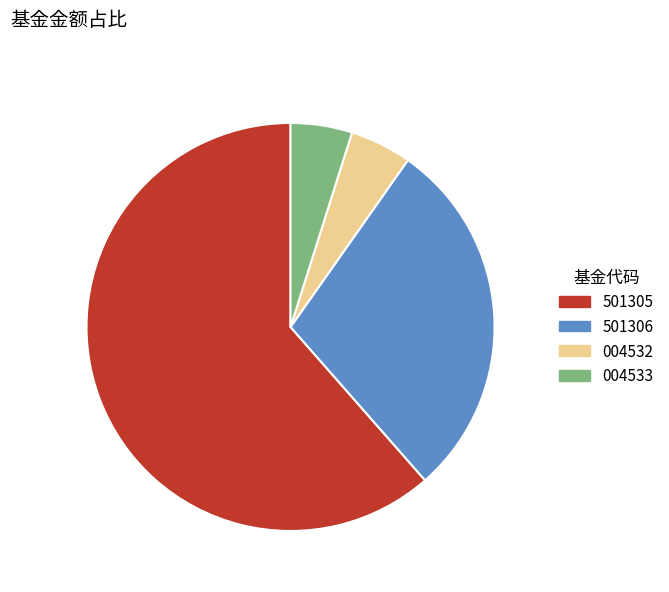

Is there a majority slice in this chart?

Yes